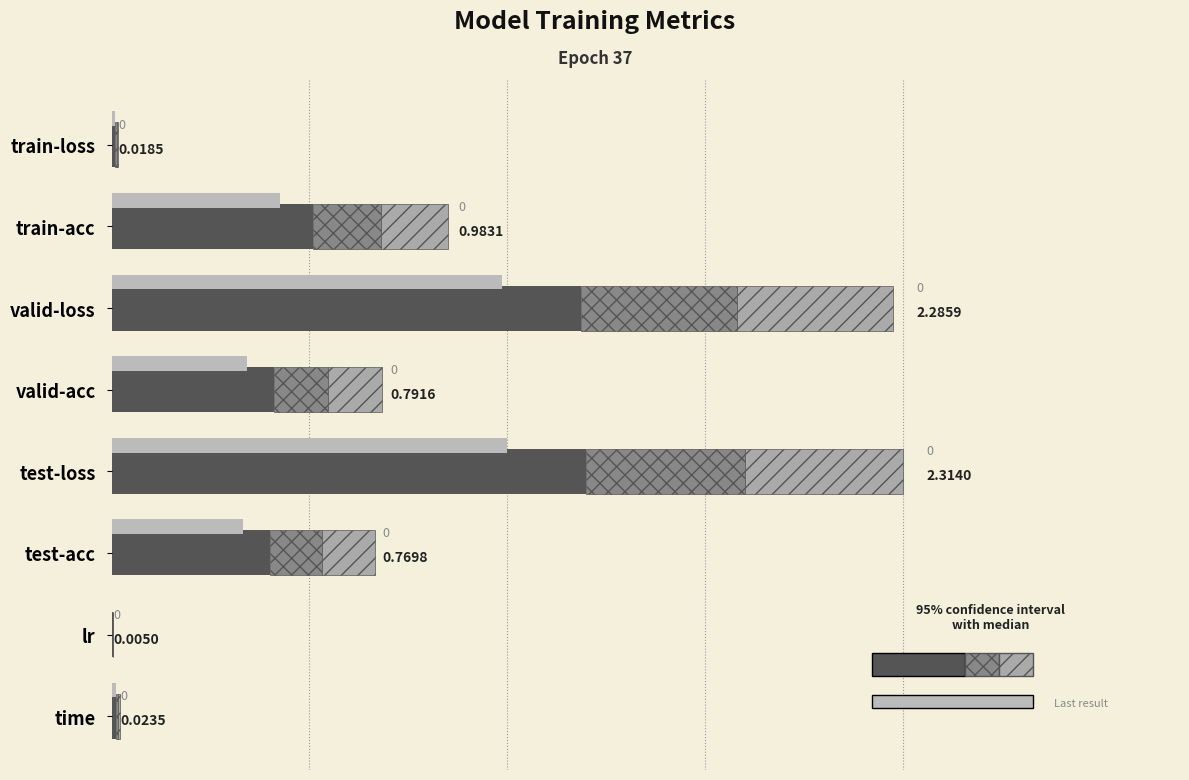

The value of value at time is 0.0. True or false?

False